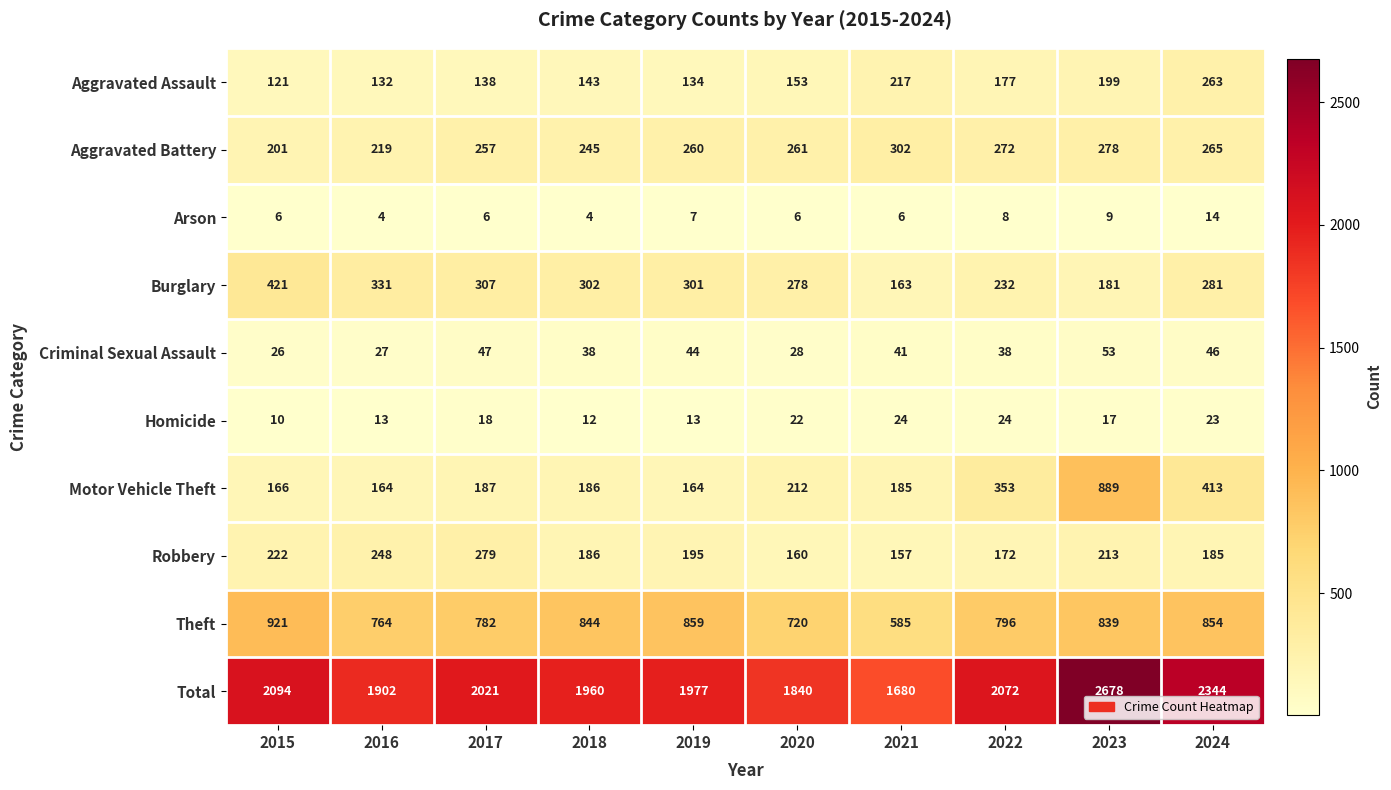

At 2015, list the series in order from largest to smallest.

Total, Theft, Burglary, Robbery, Aggravated Battery, Motor Vehicle Theft, Aggravated Assault, Criminal Sexual Assault, Homicide, Arson